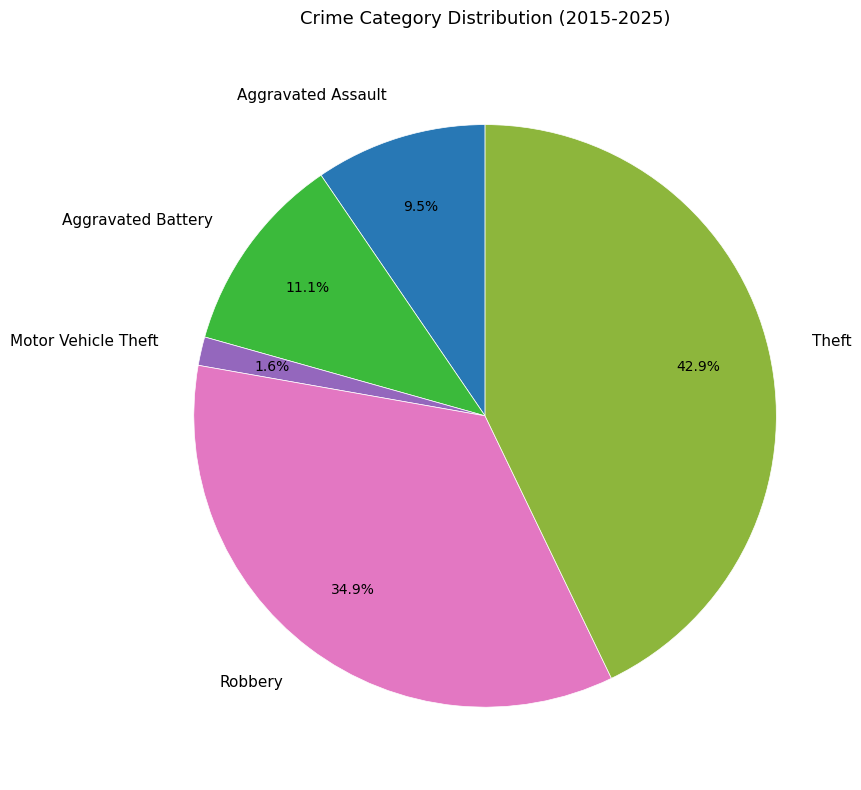

What is the ratio of the value at Aggravated Assault to the value at Robbery?

0.3